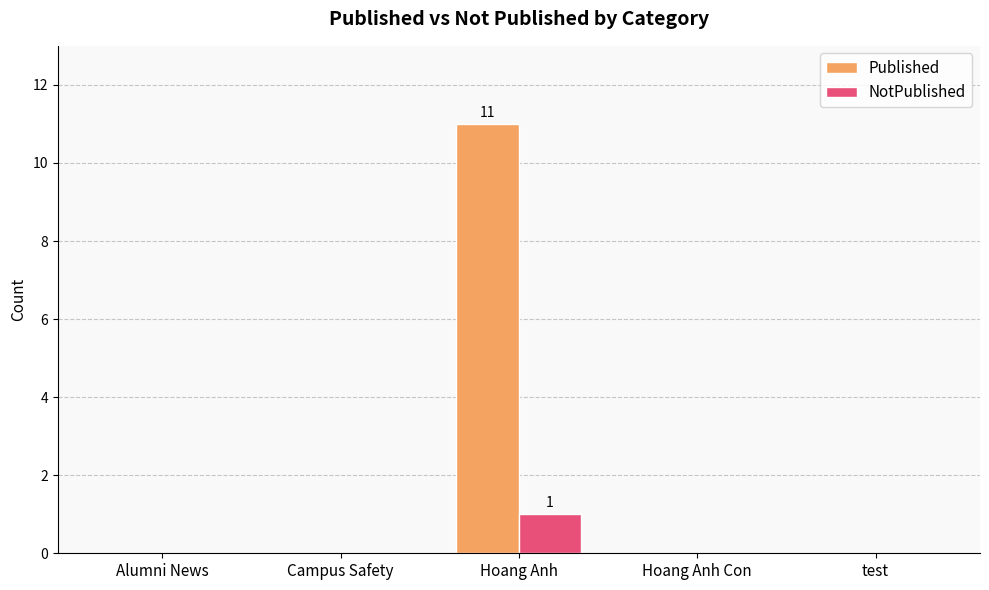

What is the sum of all Published values?

11